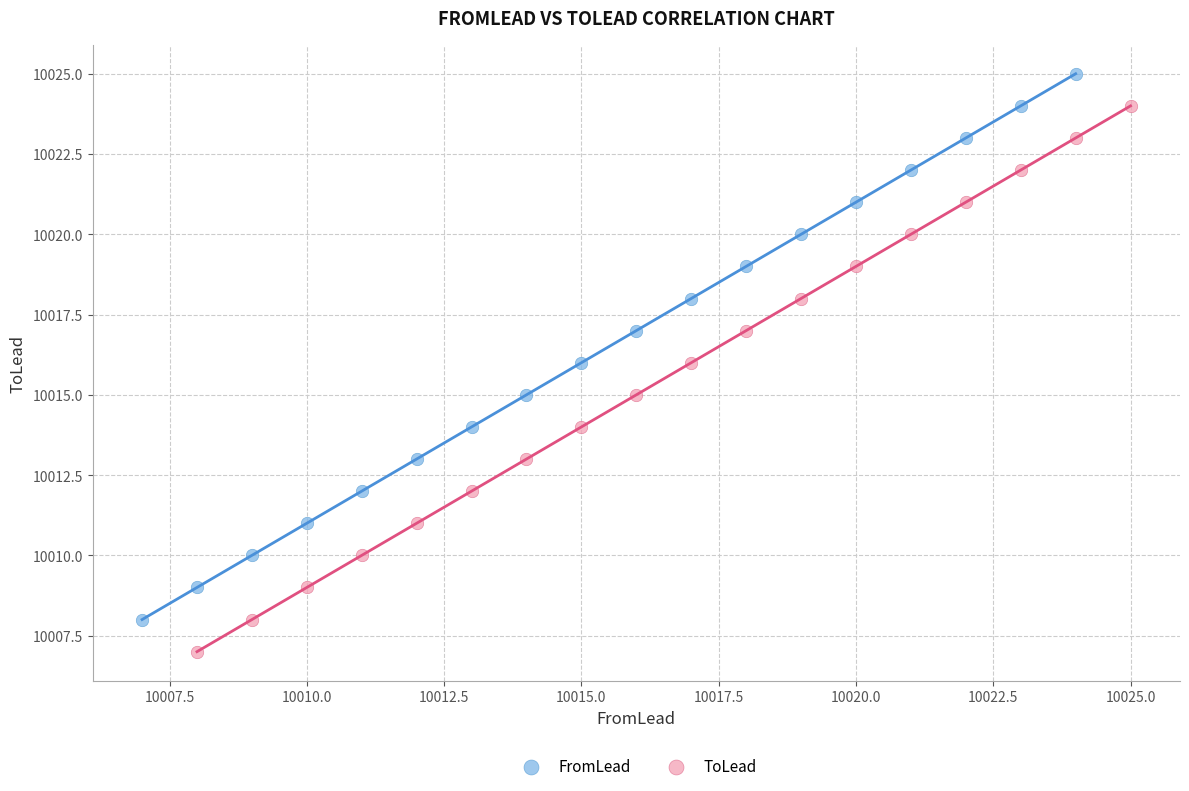

Which series contains the lowest Y value?

ToLead